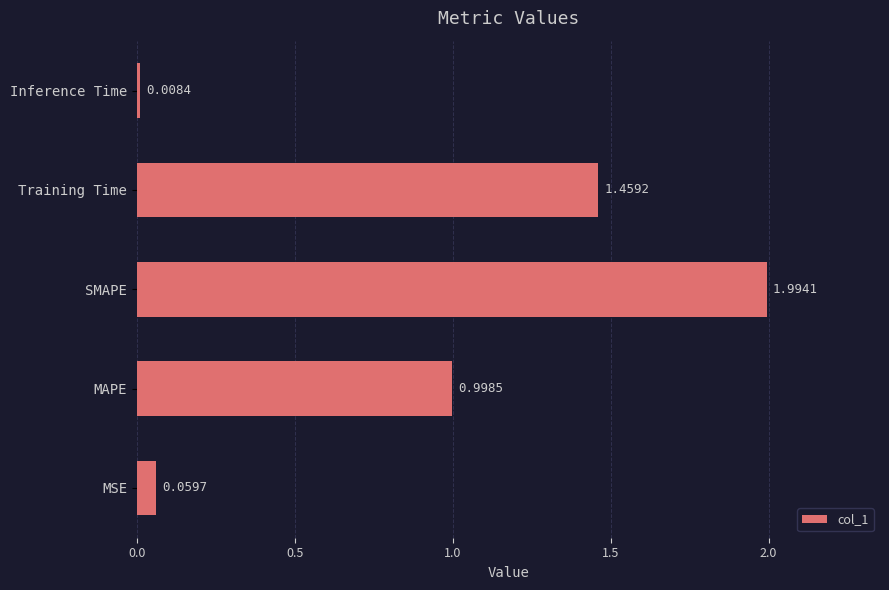

What is the change in value from MAPE to SMAPE?

+1.0